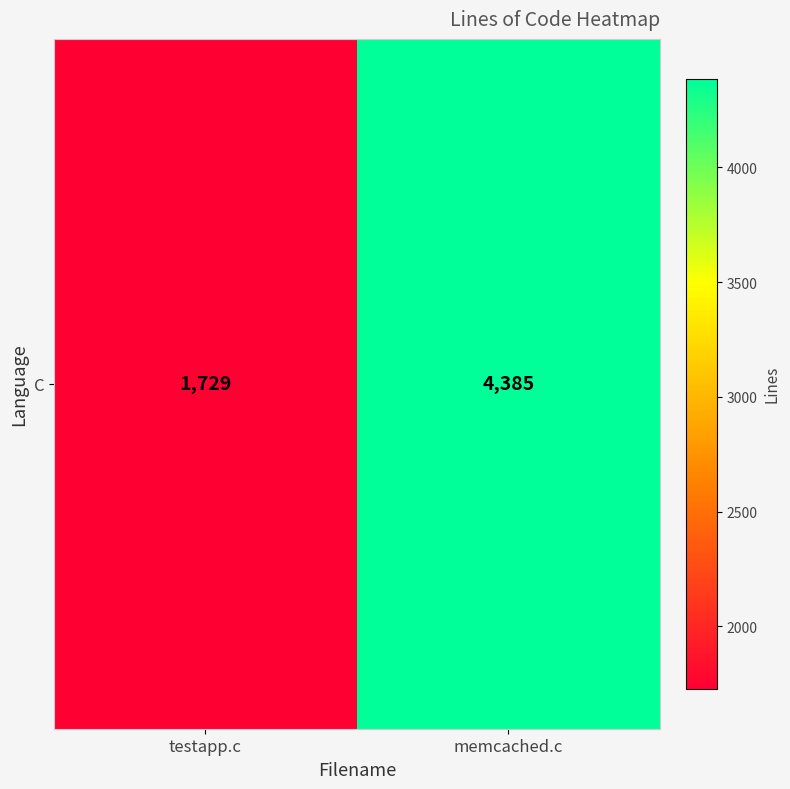

What is the difference between the values at memcached.c and testapp.c?

2656